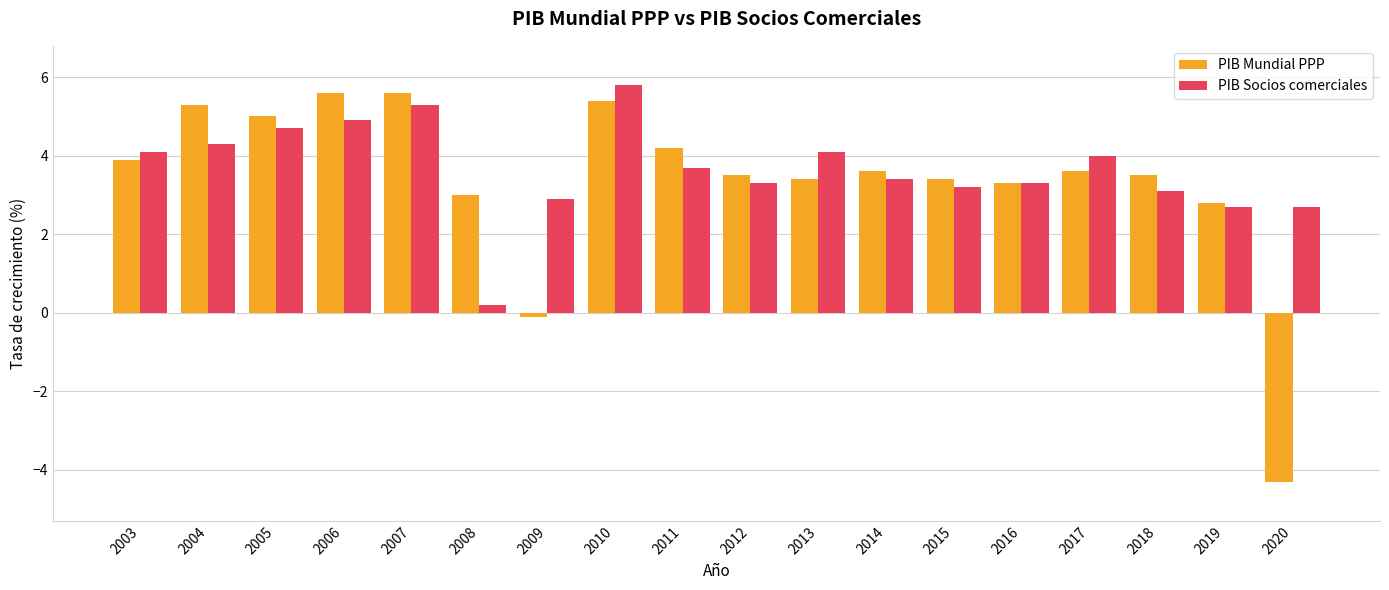

What is the difference between the maximum and second lowest values in the PIB Mundial PPP series?

5.7